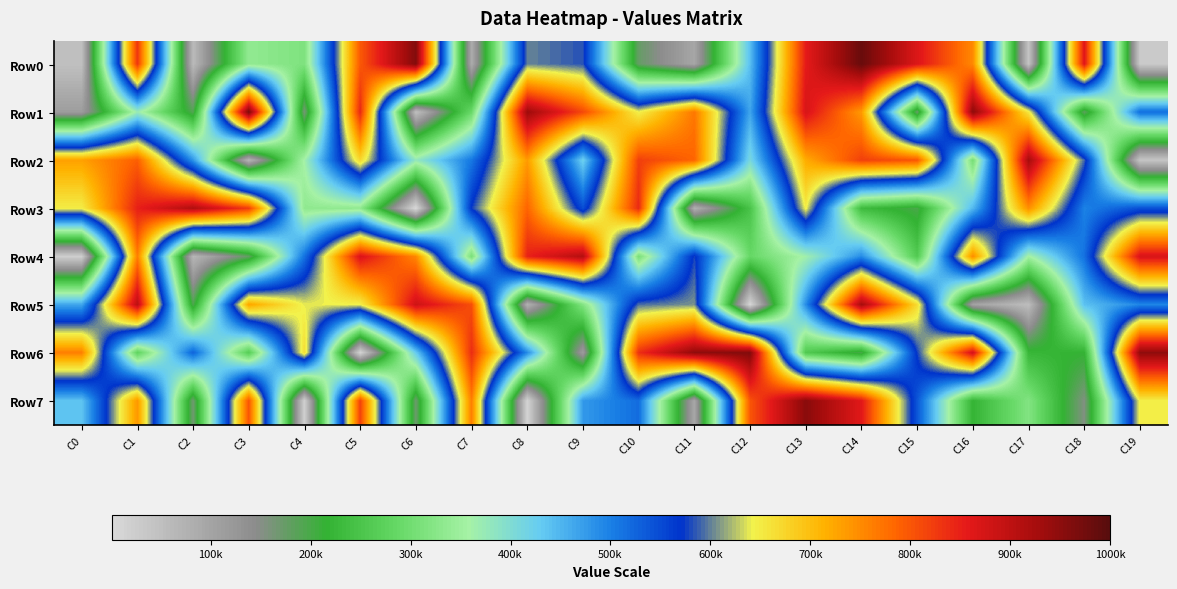

Reading left to right, list all the values displayed in this chart.

Row0: C0=48554	C1=829968	C2=58981	C3=336297	C4=314943	C5=797040	C6=960010	C7=85742	C8=601711	C9=582953	C10=175397	C11=96275	C12=441541	C13=855779	C14=984284	C15=866573	C16=751800	C17=39566	C18=865349	C19=29307
Row1: C0=113354	C1=370824	C2=190425	C3=969477	C4=162307	C5=843220	C6=49115	C7=291536	C8=935542	C9=812647	C10=644445	C11=768521	C12=464708	C13=872541	C14=736001	C15=172808	C16=950244	C17=653585	C18=180175	C19=517657
Row2: C0=729832	C1=791661	C2=480861	C3=66899	C4=362409	C5=671892	C6=378455	C7=507848	C8=735800	C9=421132	C10=820497	C11=786131	C12=407833	C13=719692	C14=820738	C15=799406	C16=303431	C17=926360	C18=589886	C19=38326
Row3: C0=647898	C1=850079	C2=914415	C3=822857	C4=333815	C5=334862	C6=3199	C7=574785	C8=786600	C9=546905	C10=841437	C11=77331	C12=247248	C13=647300	C14=231994	C15=198092	C16=447900	C17=747644	C18=498061	C19=544696
Row4: C0=21098	C1=761883	C2=65761	C3=178607	C4=513369	C5=871277	C6=753520	C7=307044	C8=848572	C9=911798	C10=307634	C11=577916	C12=287227	C13=363440	C14=490046	C15=259508	C16=749860	C17=355127	C18=513502	C19=872393
Row5: C0=463565	C1=903632	C2=192500	C3=726188	C4=639971	C5=643472	C6=882328	C7=806565	C8=74566	C9=319745	C10=593538	C11=607380	C12=7272	C13=487616	C14=926187	C15=667661	C16=101358	C17=54186	C18=438975	C19=493768
Row6: C0=761182	C1=276432	C2=526953	C3=265043	C4=665913	C5=10855	C6=428472	C7=837973	C8=490534	C9=112095	C10=835899	C11=947453	C12=961183	C13=257831	C14=197107	C15=575743	C16=879342	C17=224365	C18=215540	C19=947563
Row7: C0=436229	C1=739081	C2=166983	C3=800990	C4=17688	C5=818219	C6=169864	C7=761957	C8=11715	C9=476807	C10=518108	C11=94328	C12=800477	C13=953394	C14=860761	C15=538498	C16=219402	C17=318910	C18=153960	C19=647496